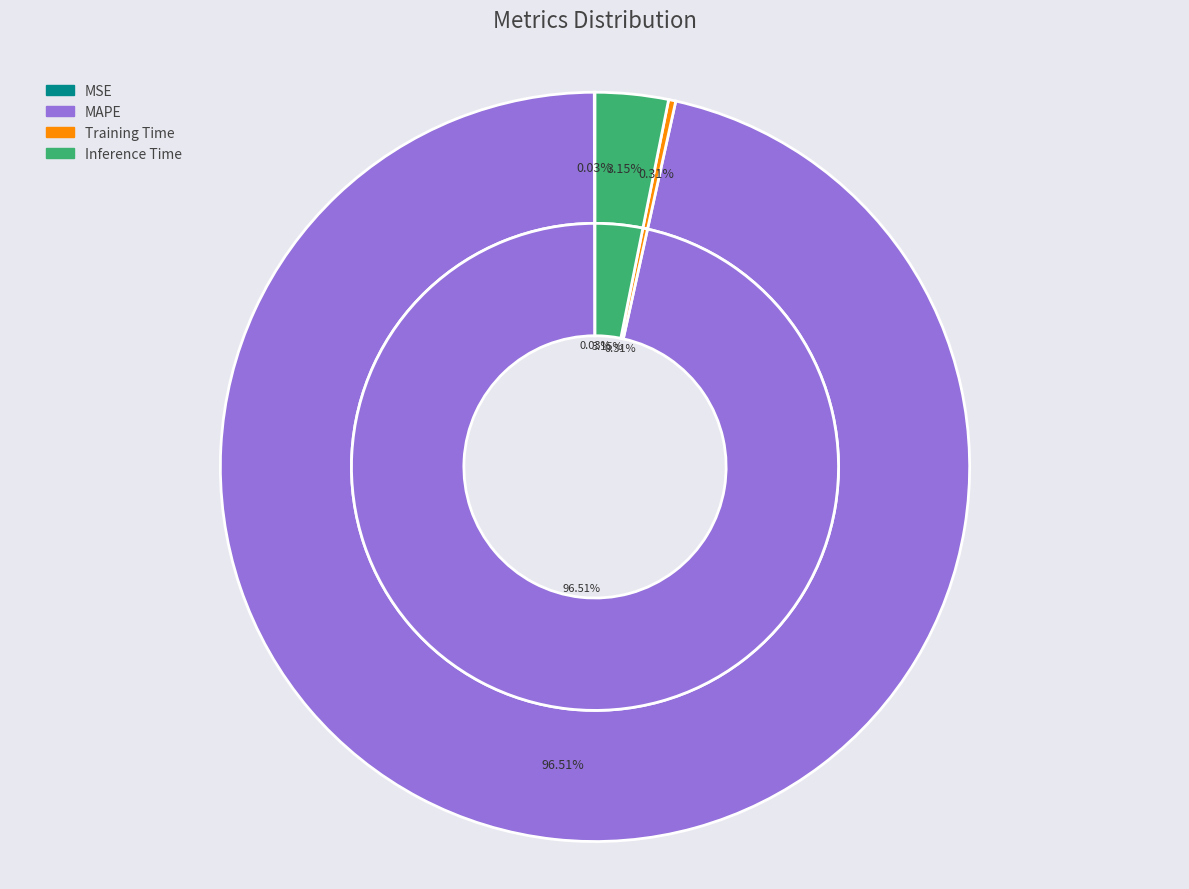

The MSE slice represents 0% of the pie. True or false?

True